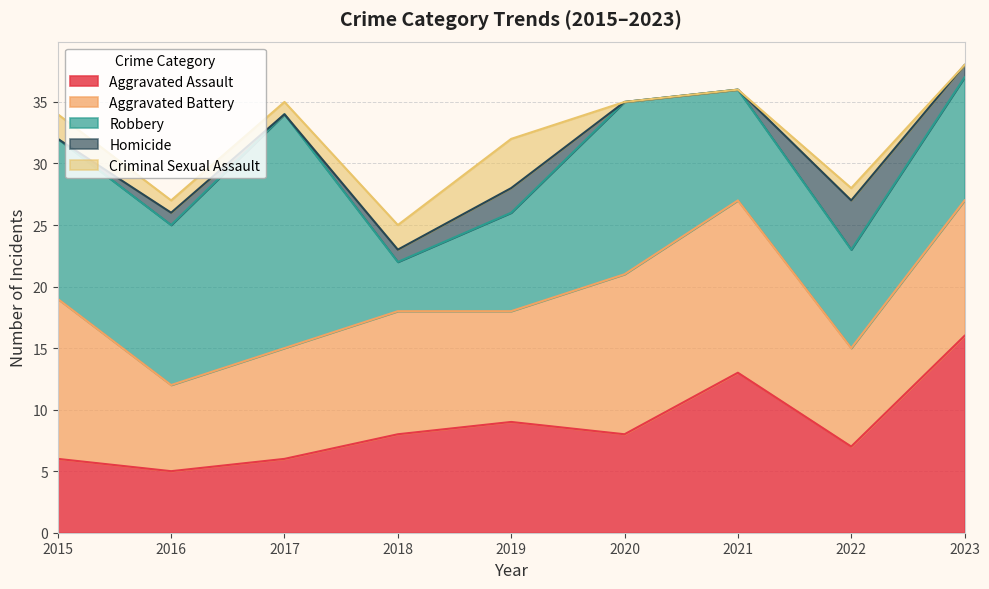

True or false: Homicide and Criminal Sexual Assault intersect in this chart.

False